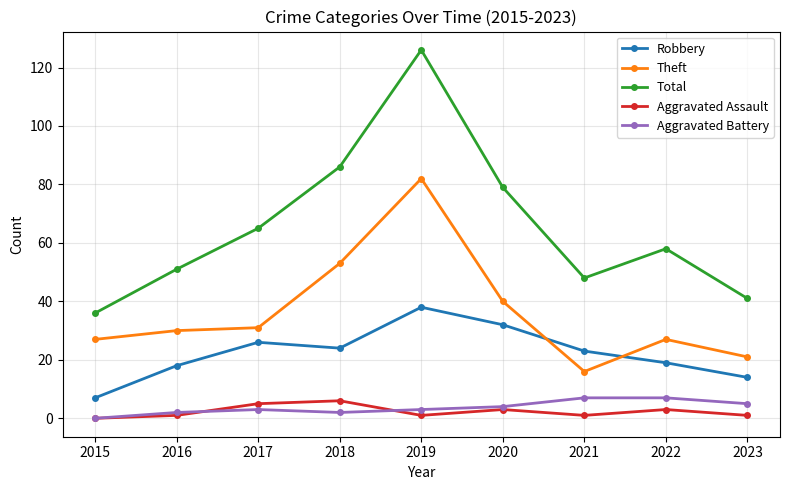

What is the value of the Robbery point at the 3rd from the left?

26